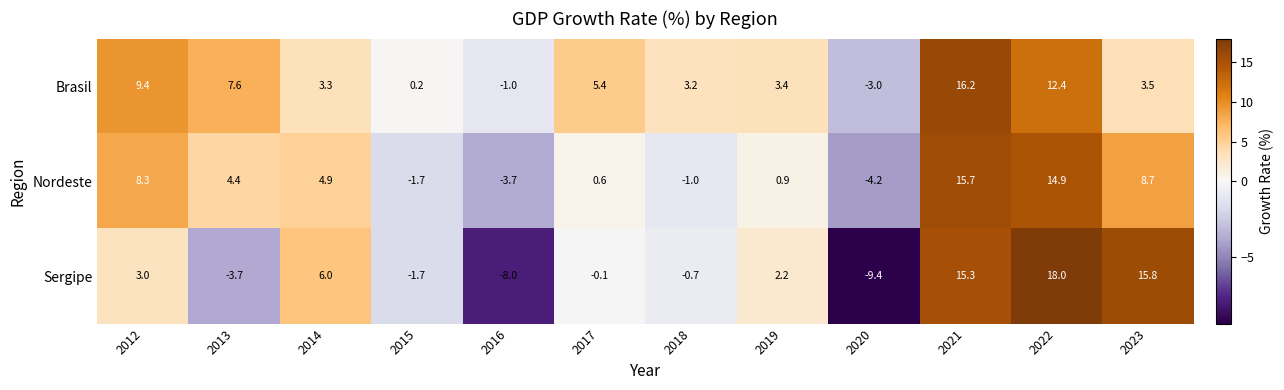

What is the highest value of the Nordeste series?

15.7